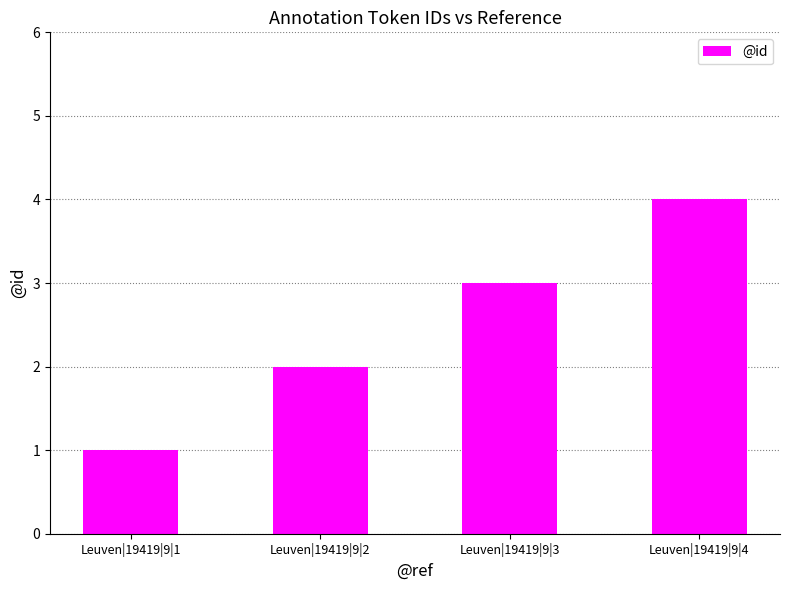

Which has a higher value, Leuven|19419|9|4 or Leuven|19419|9|3?

Leuven|19419|9|4